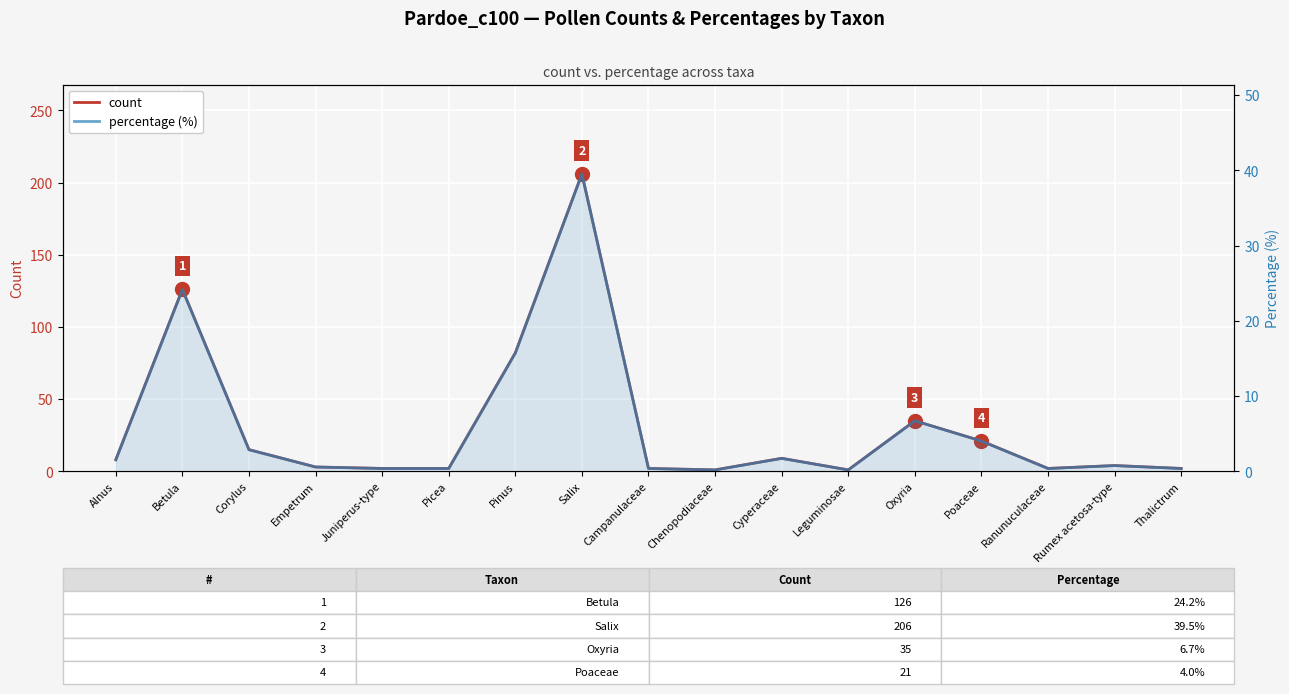

Reading left to right, what are all the values shown in this chart?

count: 8.0	126.0	15.0	3.0	2.0	2.0	82.0	206.0	2.0	1.0	9.0	1.0	35.0	21.0	2.0	4.0	2.0
percentage (%): 1.5	24.2	2.9	0.6	0.4	0.4	15.7	39.5	0.4	0.2	1.7	0.2	6.7	4.0	0.4	0.8	0.4